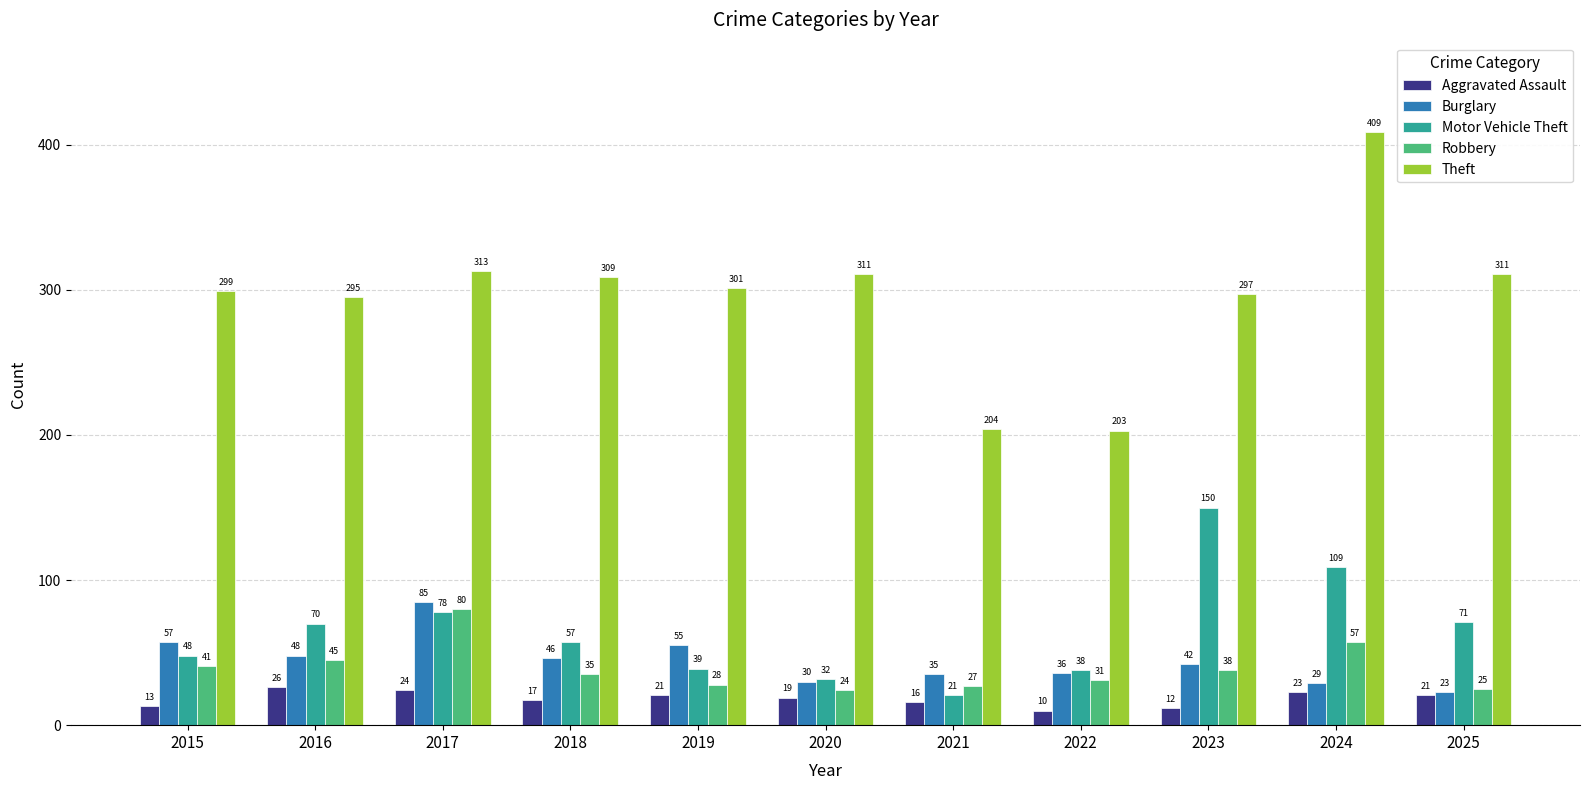

What is the difference between the maximum and minimum values in the Aggravated Assault series?

16